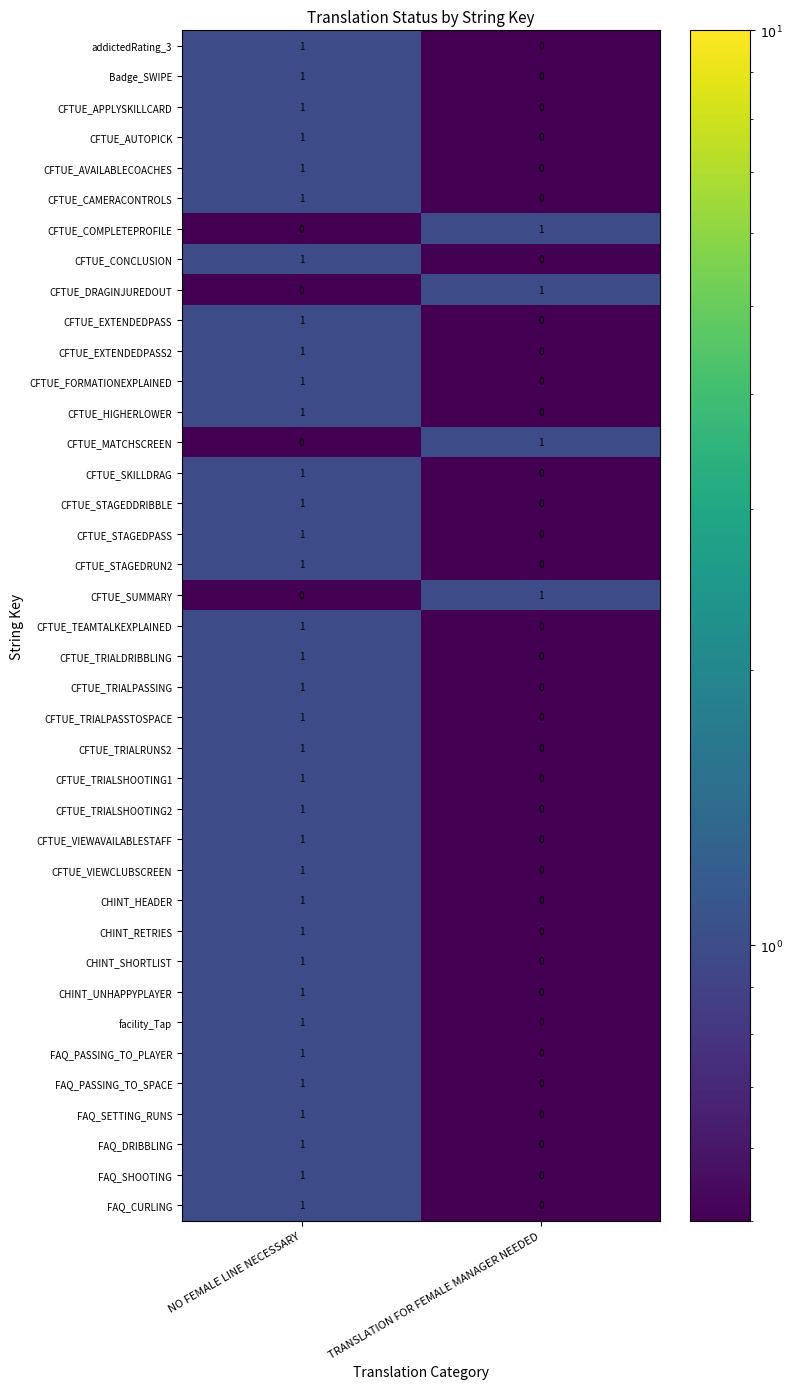

What is the greatest value displayed?

1